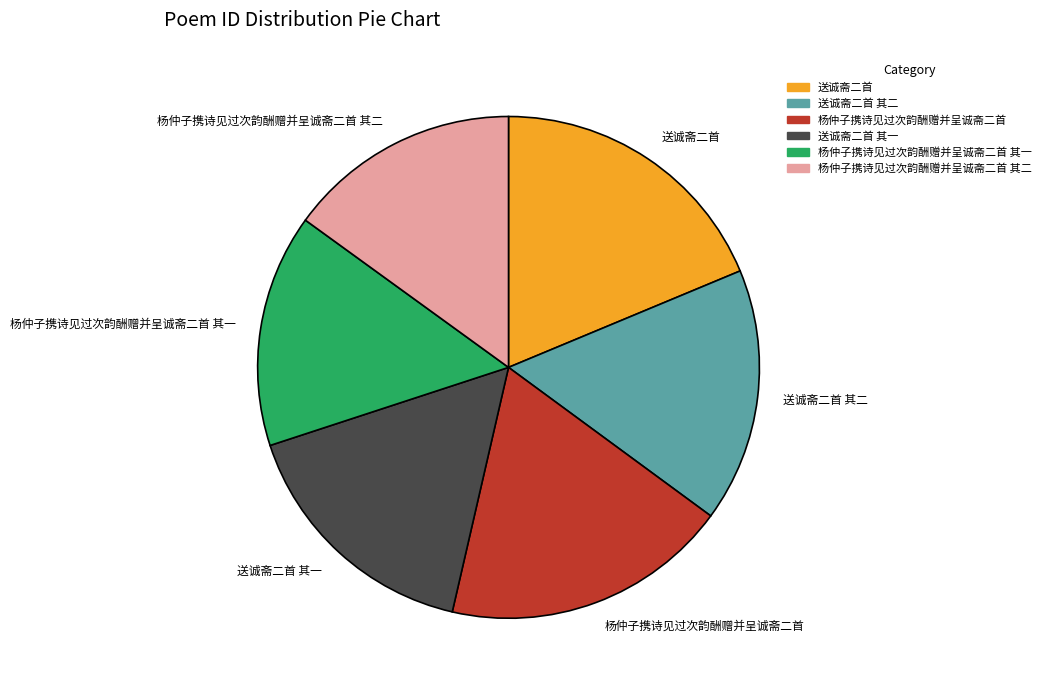

Does 送诚斋二首 其二 account for over 50% of the chart?

No